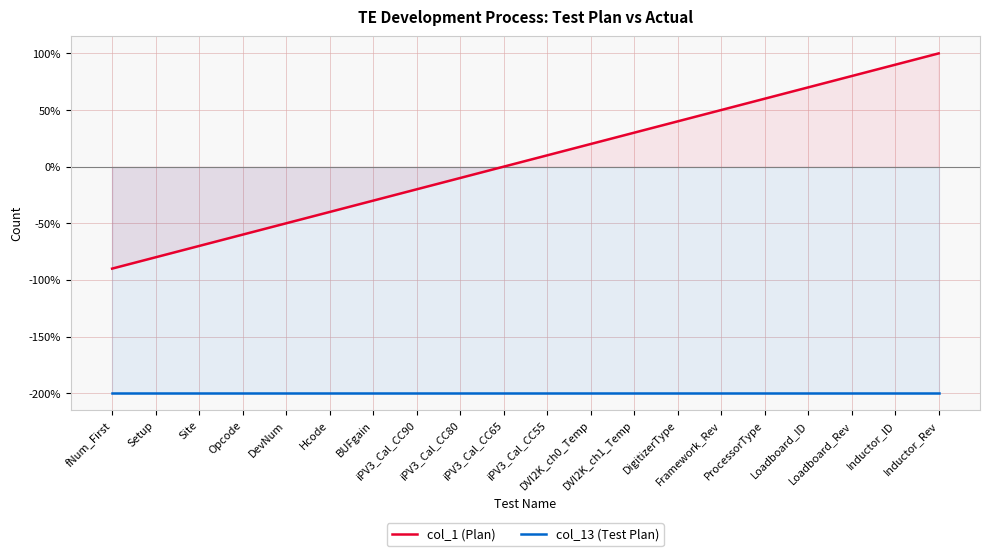

What is the label of the 9th point from the right?

DVI2K_ch0_Temp